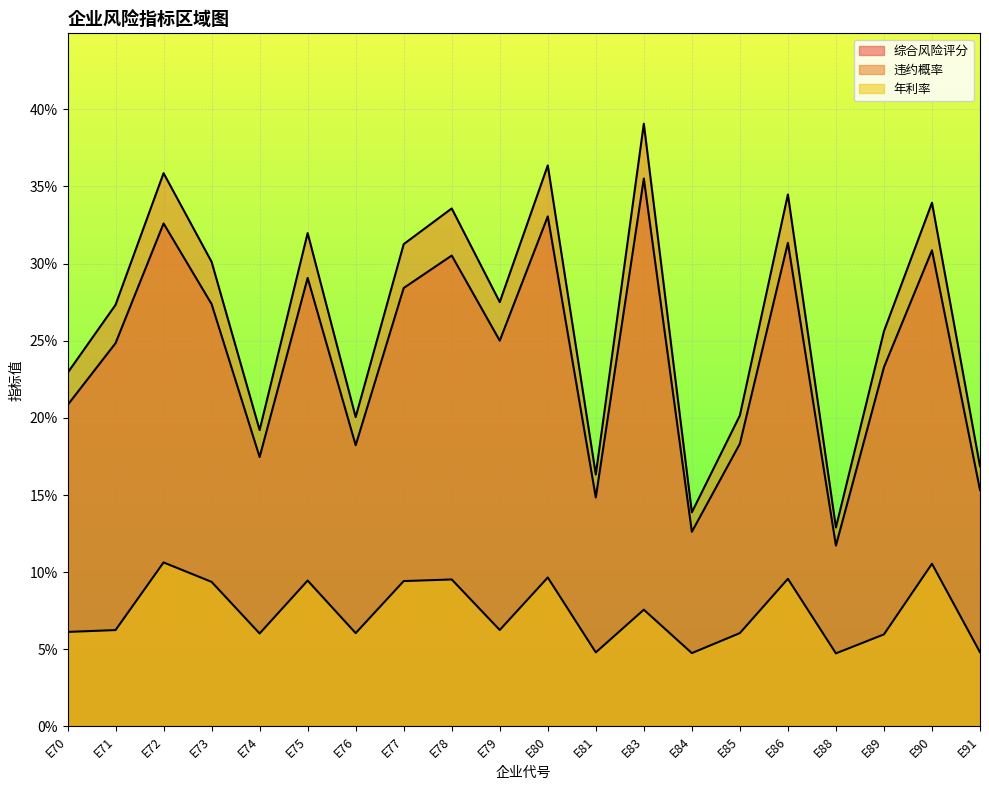

Reading right to left, transcribe all the data shown in this chart.

综合风险评分: E91=0.2	E90=0.3	E89=0.2	E88=0.1	E86=0.3	E85=0.2	E84=0.1	E83=0.4	E81=0.1	E80=0.3	E79=0.3	E78=0.3	E77=0.3	E76=0.2	E75=0.3	E74=0.2	E73=0.3	E72=0.3	E71=0.2	E70=0.2
违约概率: E91=0.2	E90=0.3	E89=0.3	E88=0.1	E86=0.3	E85=0.2	E84=0.1	E83=0.4	E81=0.2	E80=0.4	E79=0.3	E78=0.3	E77=0.3	E76=0.2	E75=0.3	E74=0.2	E73=0.3	E72=0.4	E71=0.3	E70=0.2
年利率: E91=0.0	E90=0.1	E89=0.1	E88=0.0	E86=0.1	E85=0.1	E84=0.0	E83=0.1	E81=0.0	E80=0.1	E79=0.1	E78=0.1	E77=0.1	E76=0.1	E75=0.1	E74=0.1	E73=0.1	E72=0.1	E71=0.1	E70=0.1